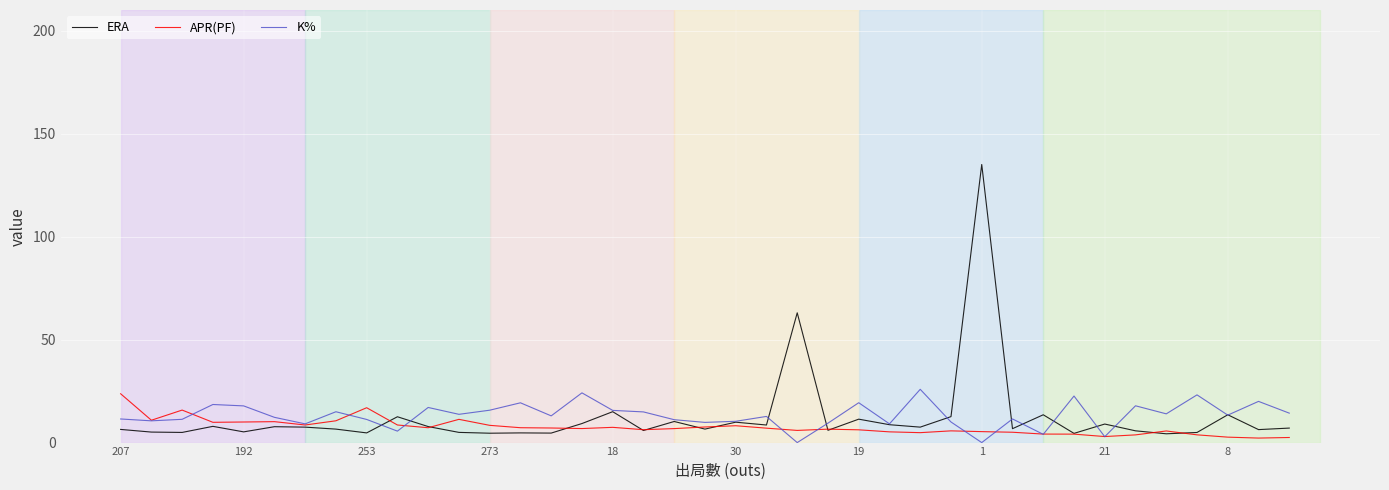

Does the chart display data point markers on the line(s)?

No